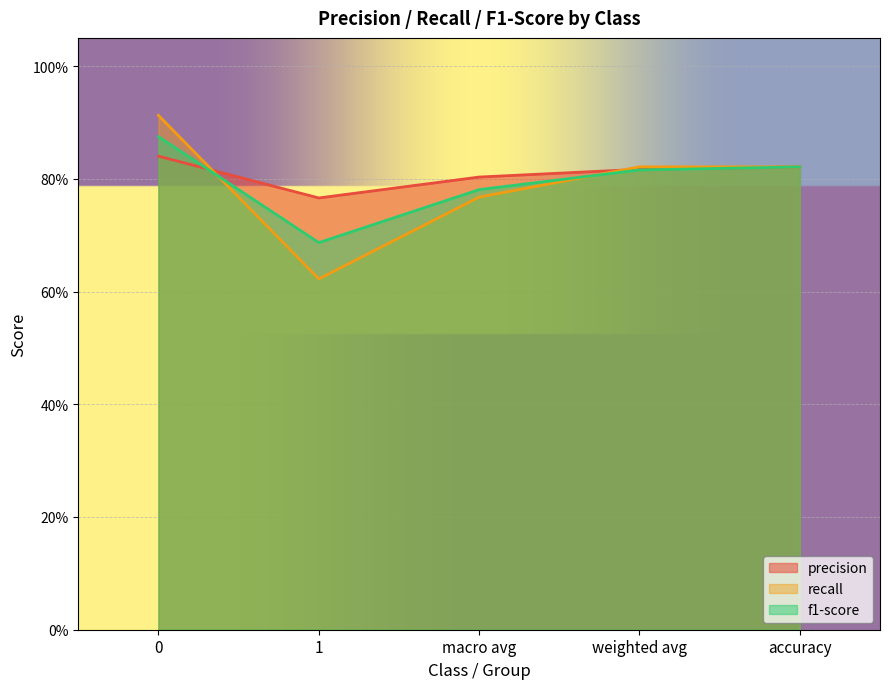

What is the greatest value displayed?

0.9